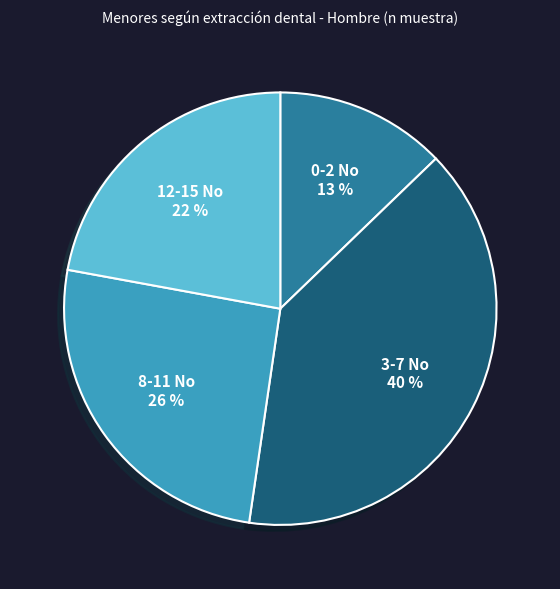

To the nearest percent, what is the average slice percentage?

25%